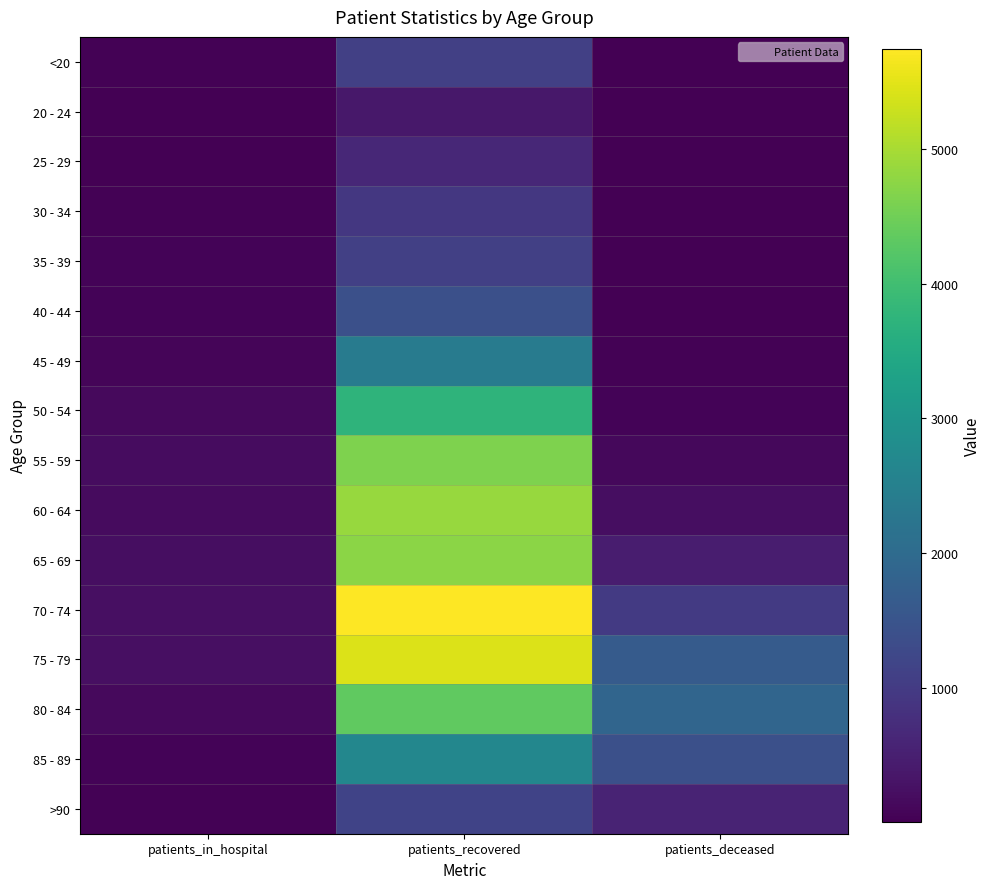

How many series are shown in this chart?

16